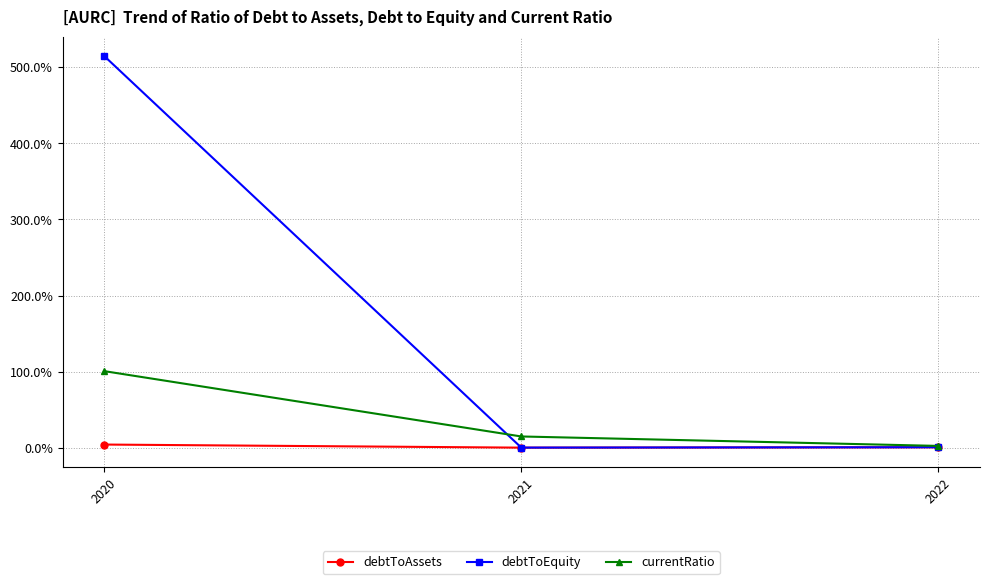

Does the chart display data point markers on the line(s)?

Yes